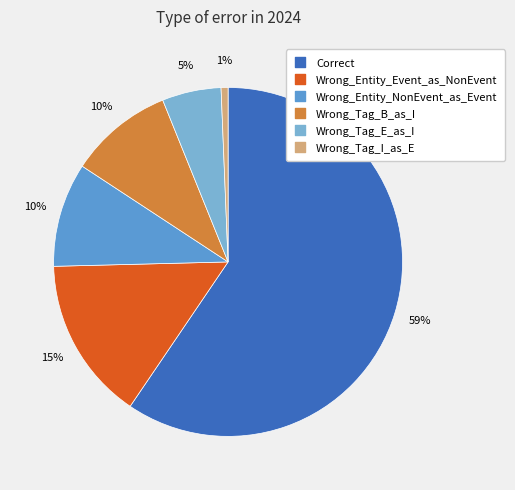

Is it true that Wrong_Tag_I_as_E is 1% of the pie?

True